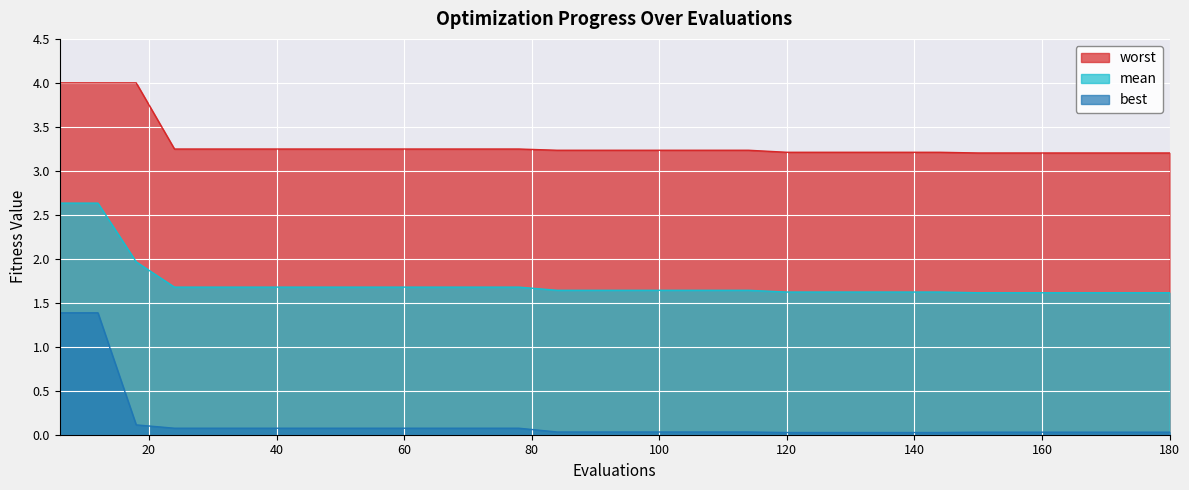

What is the difference between the maximum and minimum values in the best series?

1.4